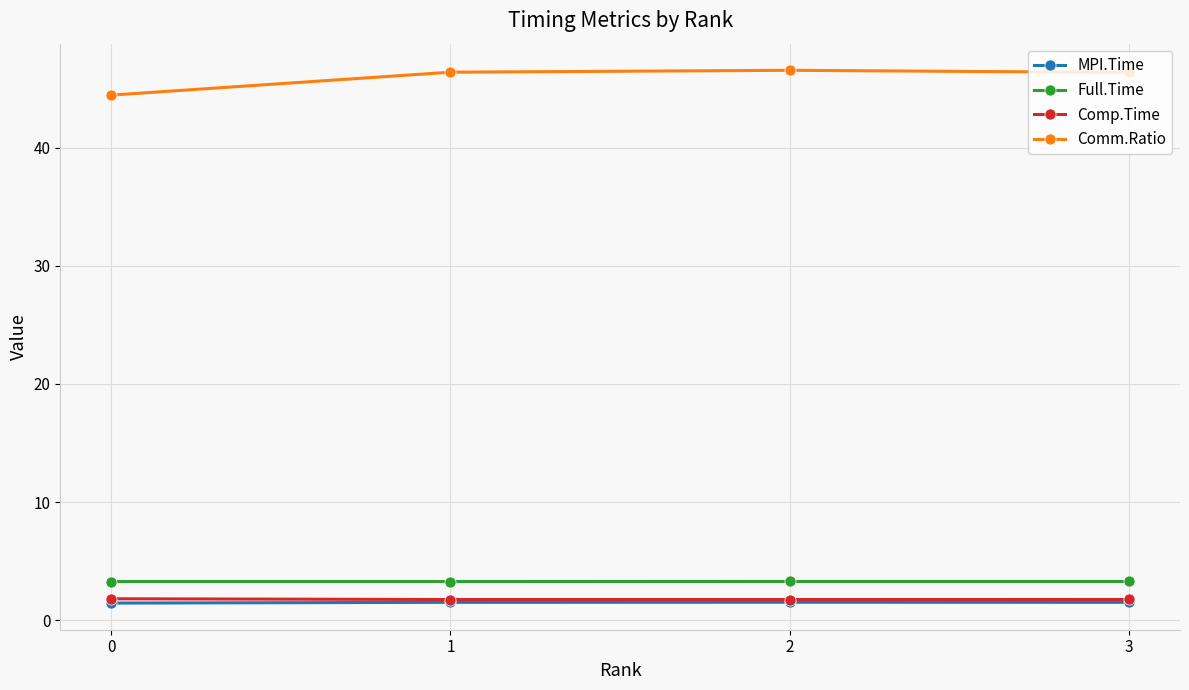

Count the number of categories in the chart.

4